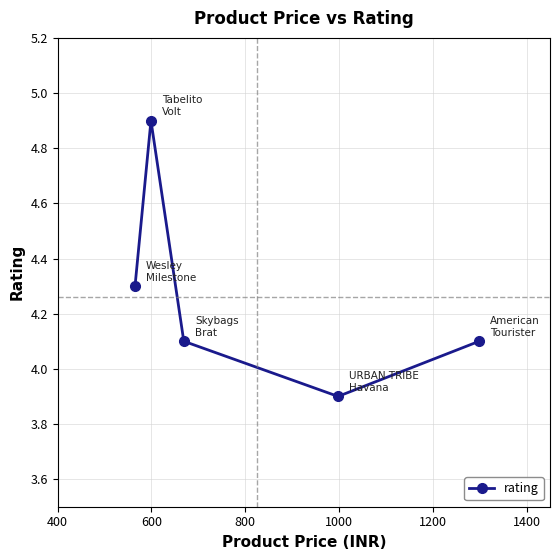

What is the greatest value displayed?

4.9